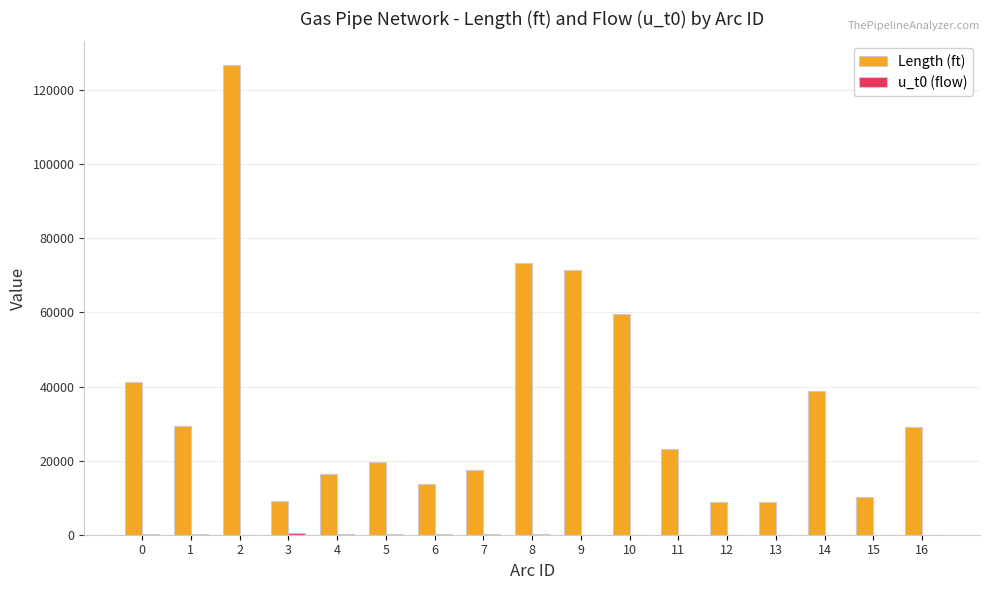

What is the sum of all Length (ft) values?

596379.9